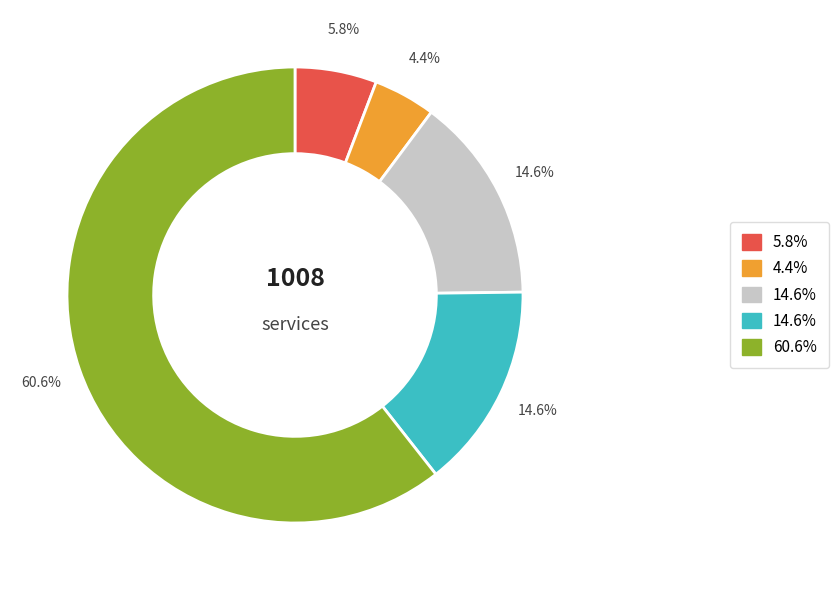

Is there a majority slice in this chart?

Yes